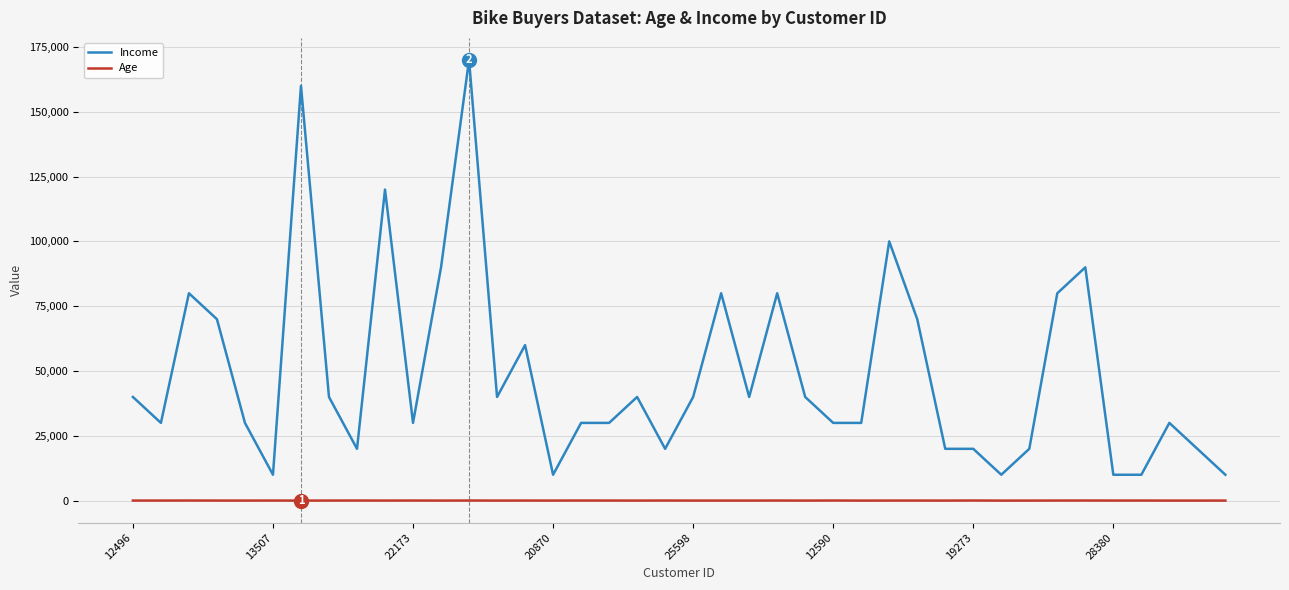

Which series has the largest total across all categories?

Income